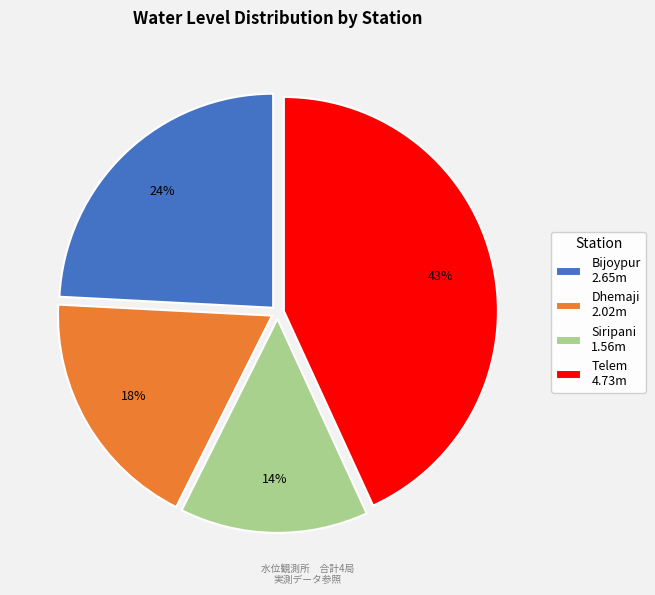

Is the sum of Bijoypur 2.65m and Siripani 1.56m greater than half?

No